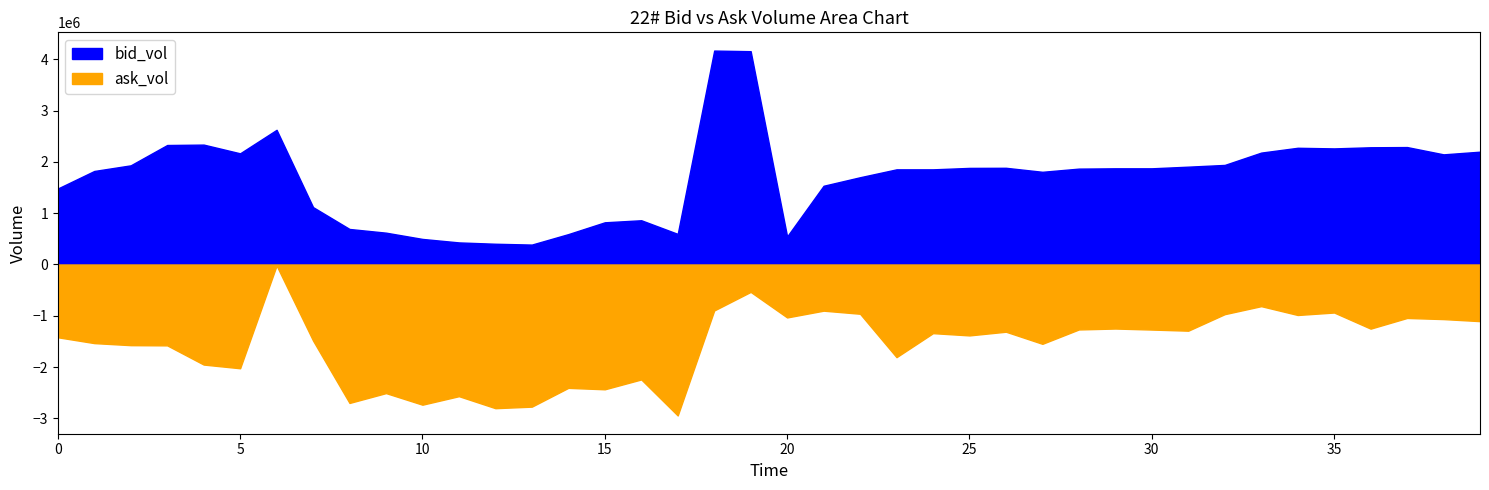

What is the average value of the ask_vol series?

1564950